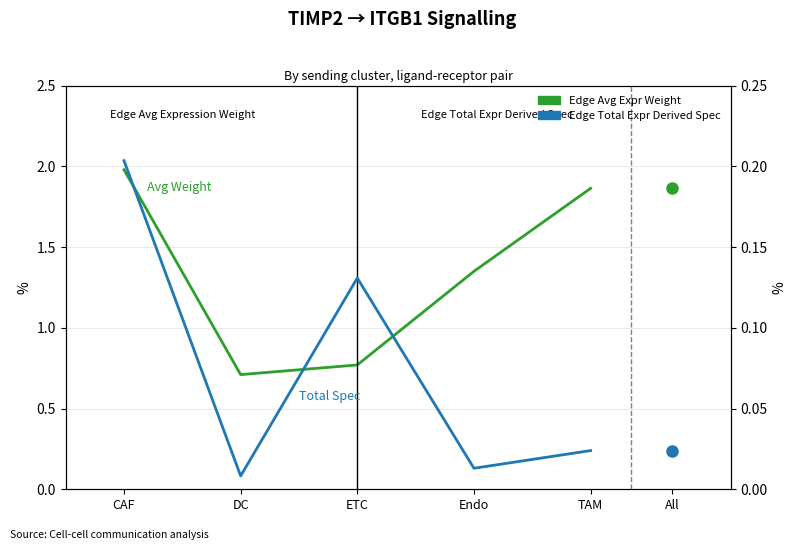

Where is the first local minimum for Edge Total Expr Derived Spec?

DC